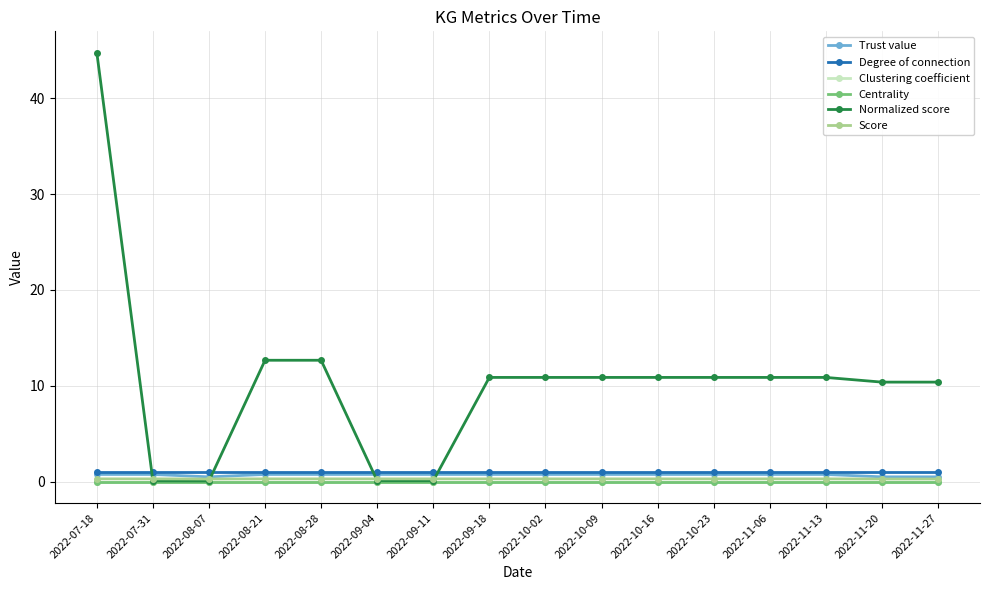

True or false: Trust value and Clustering coefficient cross at least once.

False